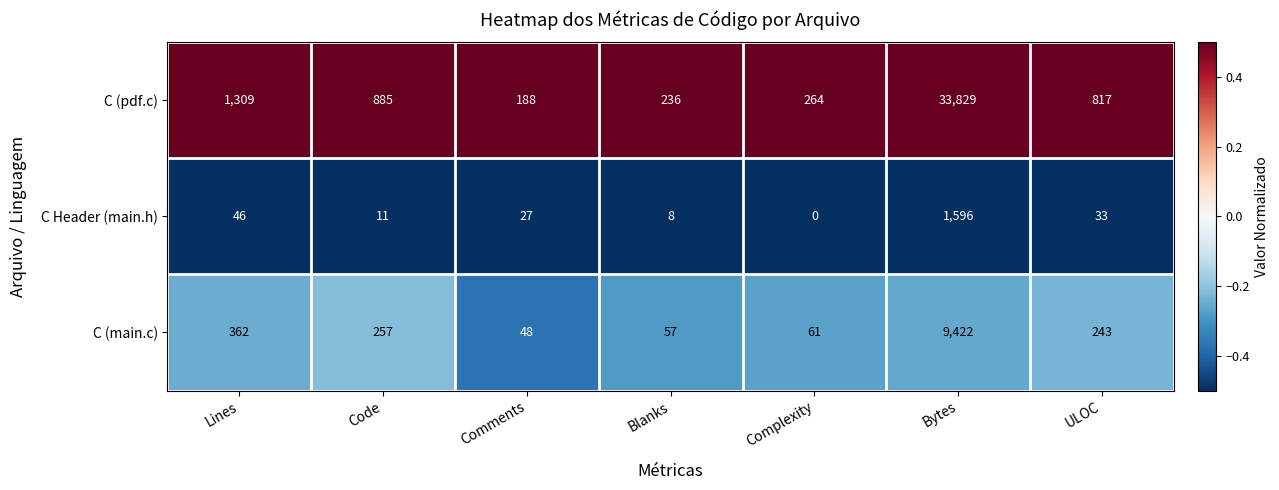

List the series in order of their overall mean, lowest first.

C Header (main.h), C (main.c), C (pdf.c)